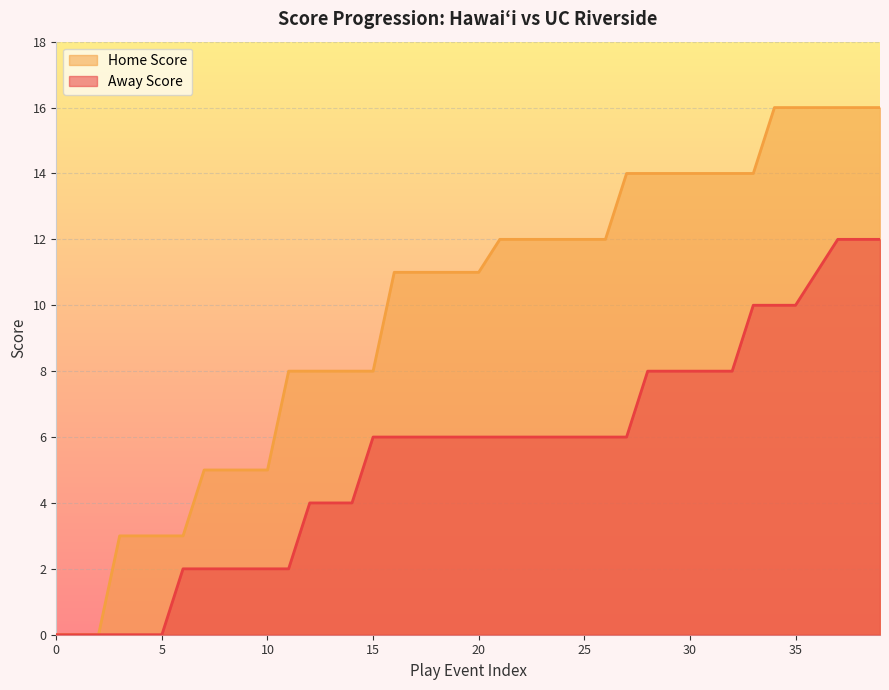

What is the spread (max minus min) of values at 16?

5